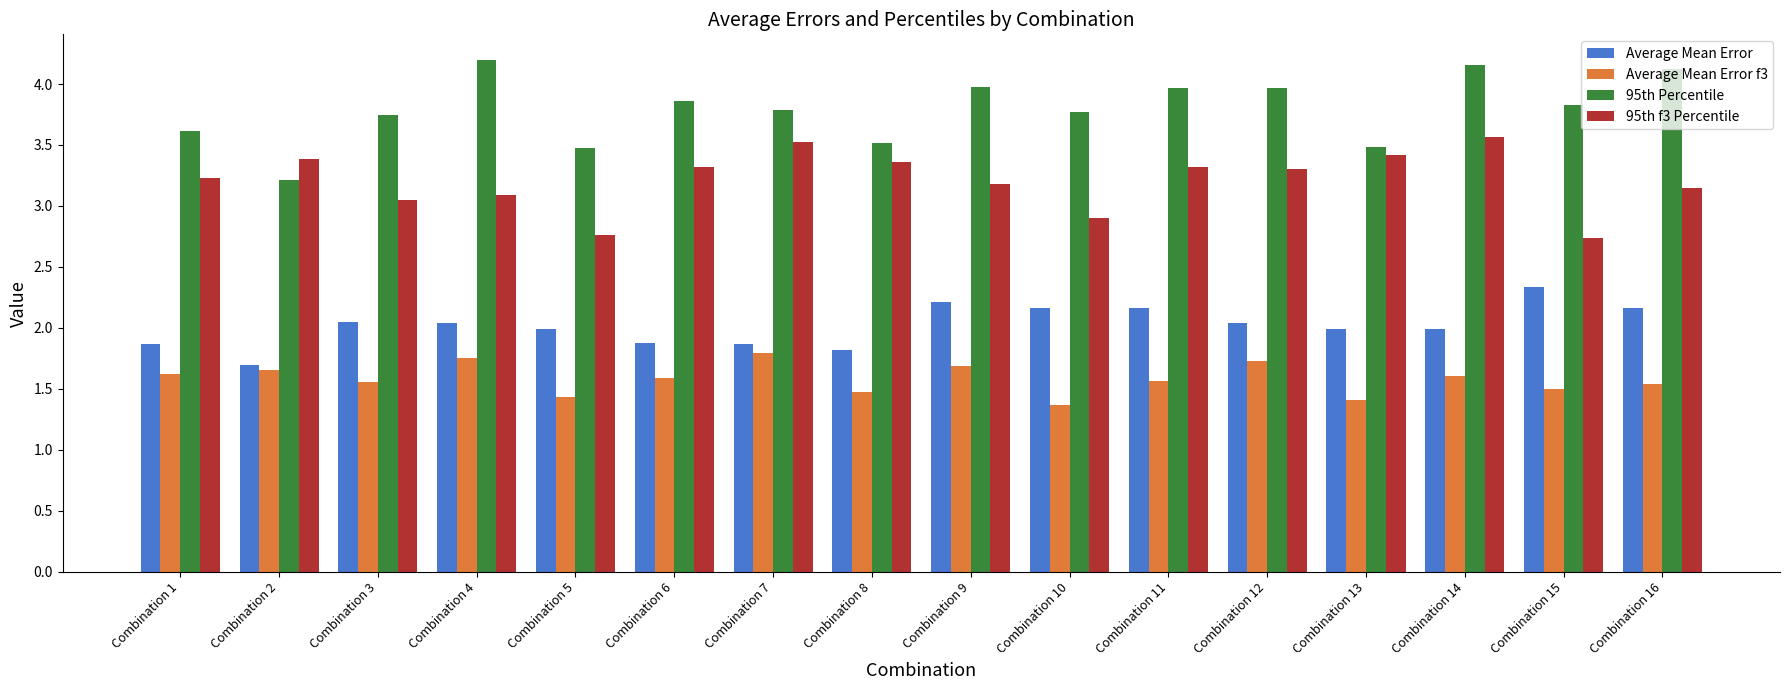

What is the difference between the 95th f3 Percentile values at Combination 1 and Combination 3?

0.2